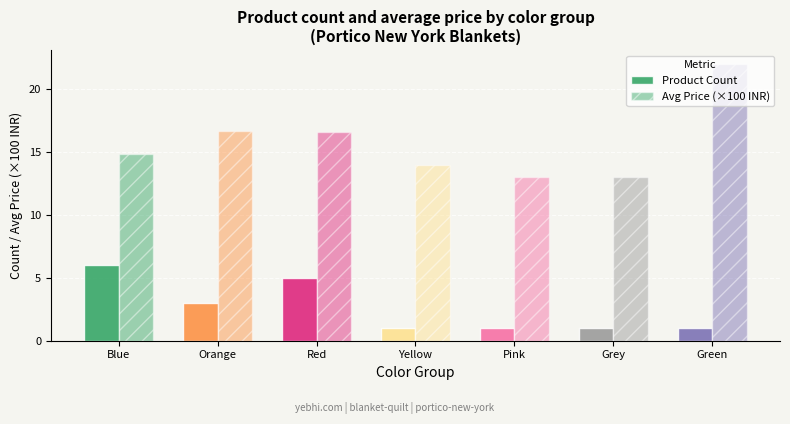

Are the bars grouped side by side (vs. stacked)?

Yes